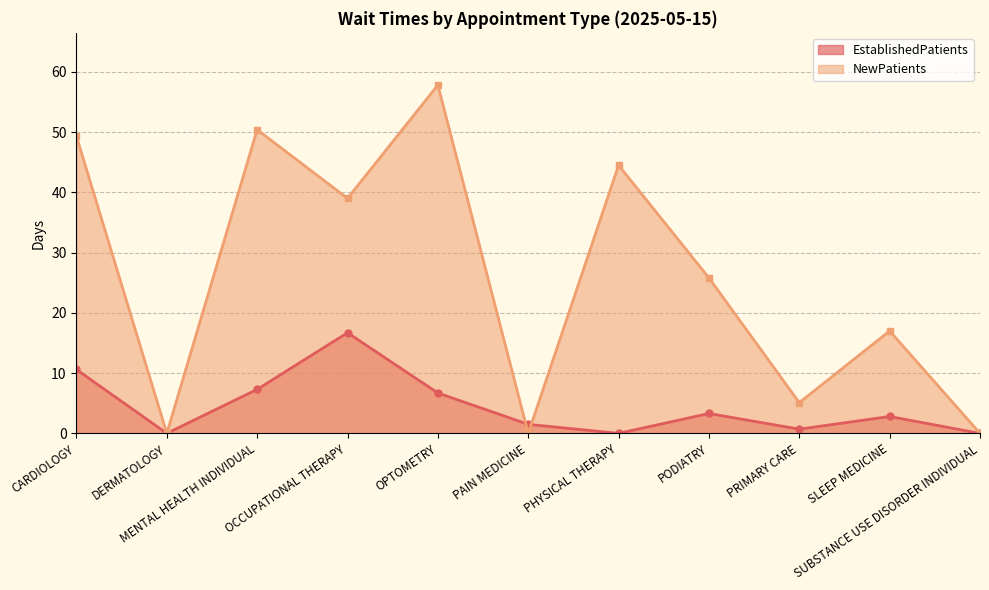

How many times do EstablishedPatients and NewPatients cross each other?

2